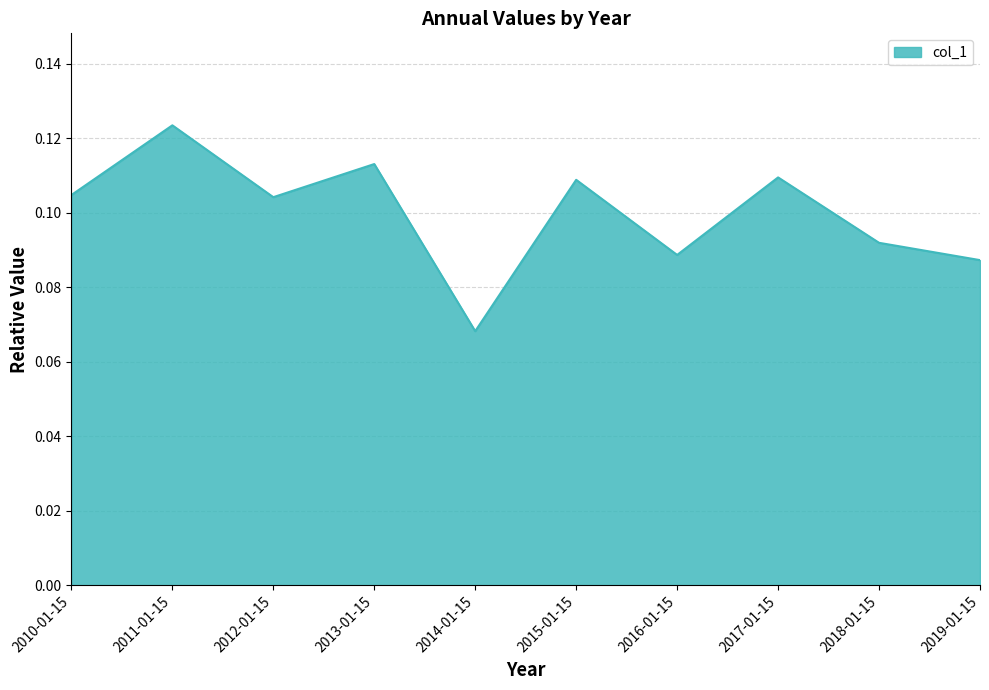

At which label is the value closest to 0?

2014-01-15